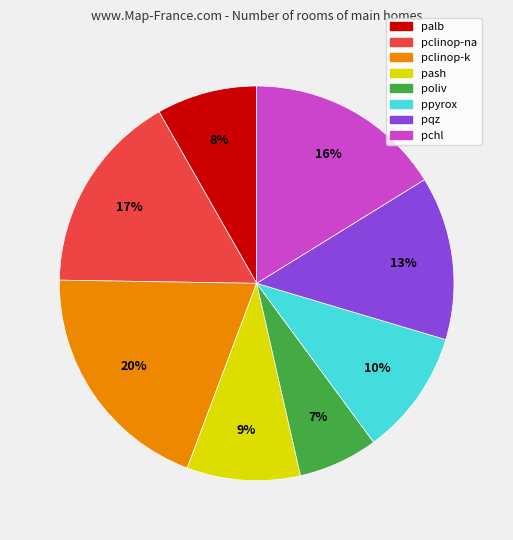

Which slice is the largest?

pclinop-k